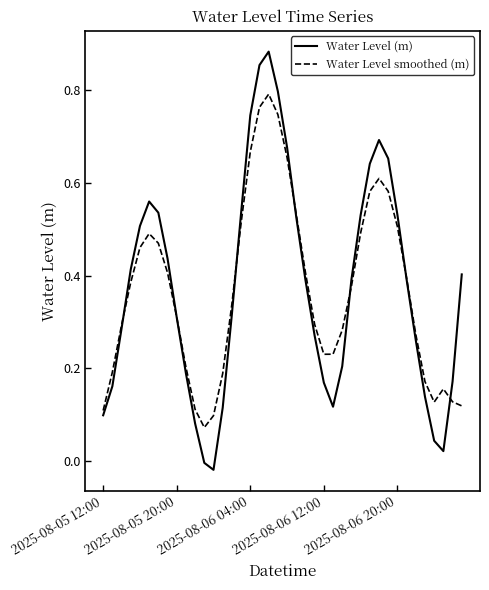

How many series are shown in this chart?

2